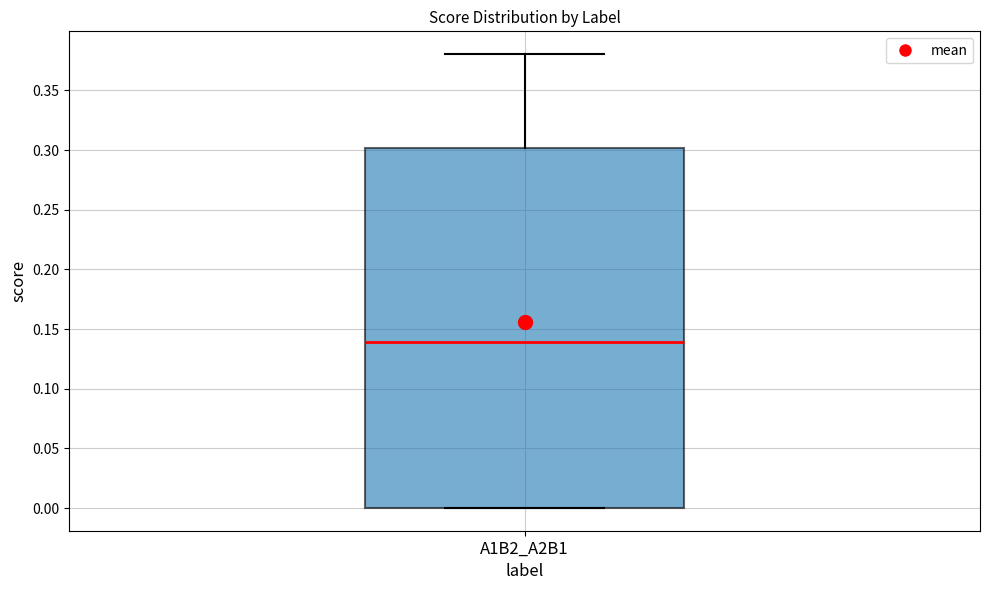

Where is the upper edge of the box for A1B2_A2B1 on the y-axis? The values are not printed on the chart, so give them approximately, as read against the axis.

0.30